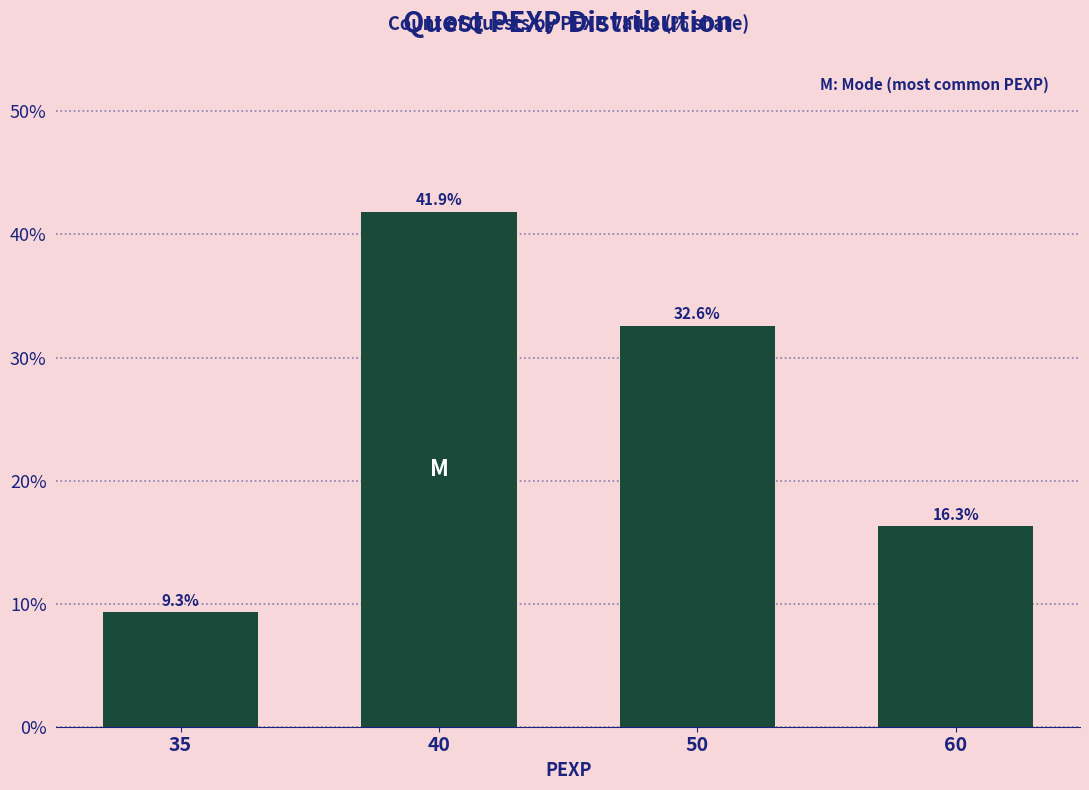

Are the bars grouped side by side (vs. stacked)?

No